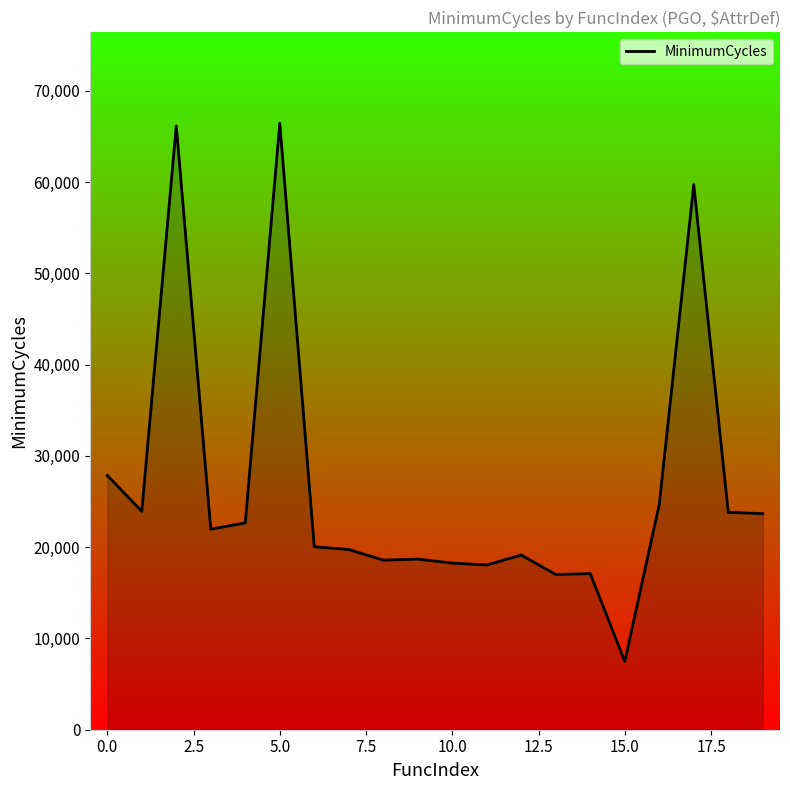

What is the greatest value displayed?

66454